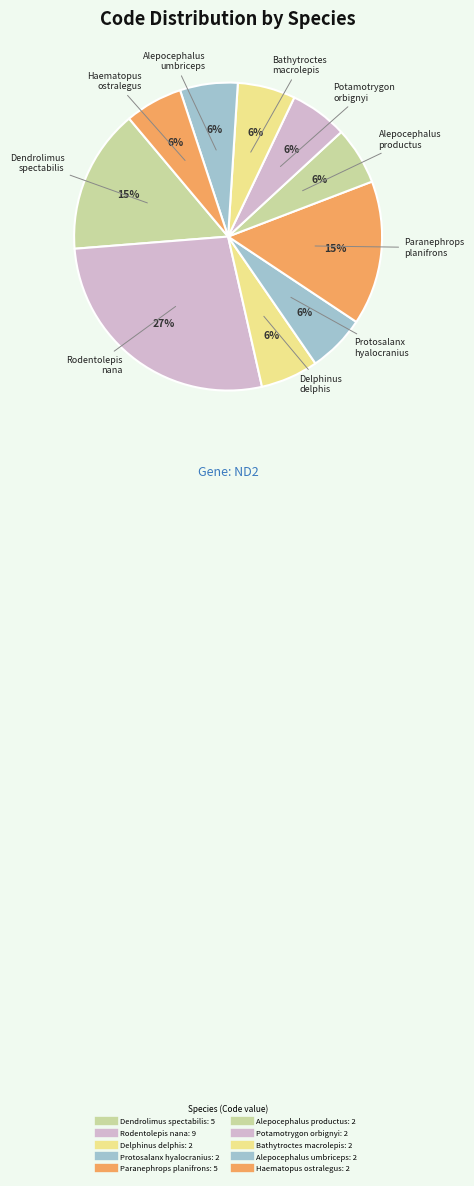

To the nearest percent, what is the difference between the largest and smallest slice percentages?

21%